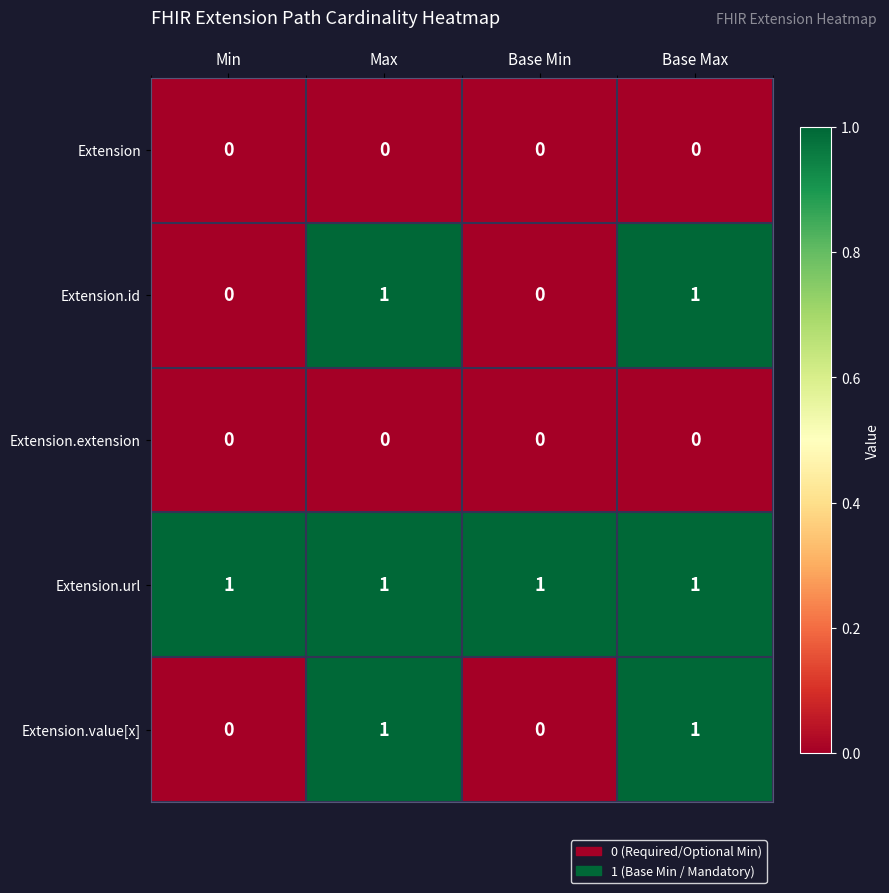

At how many categories does at least one series exceed 0?

4